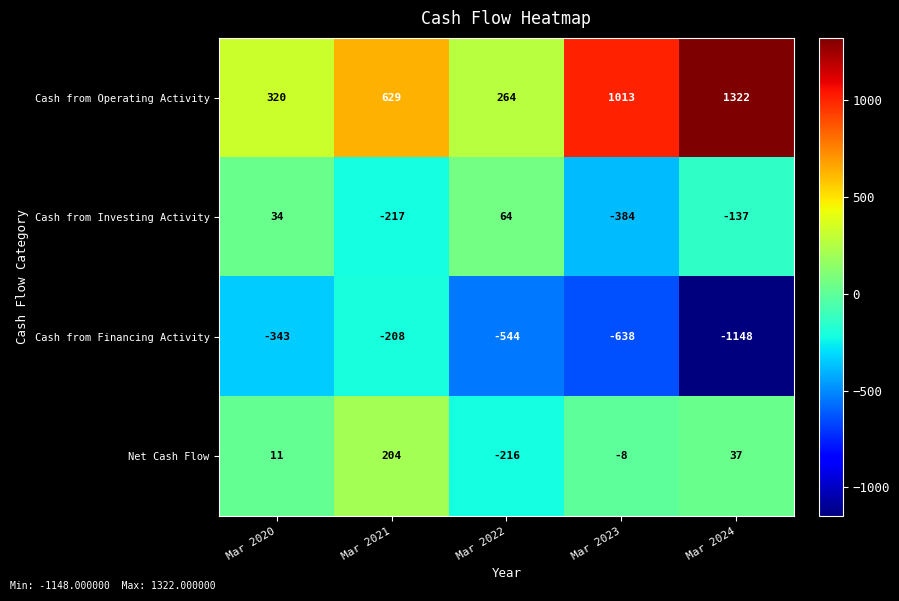

Count the number of categories in the chart.

5